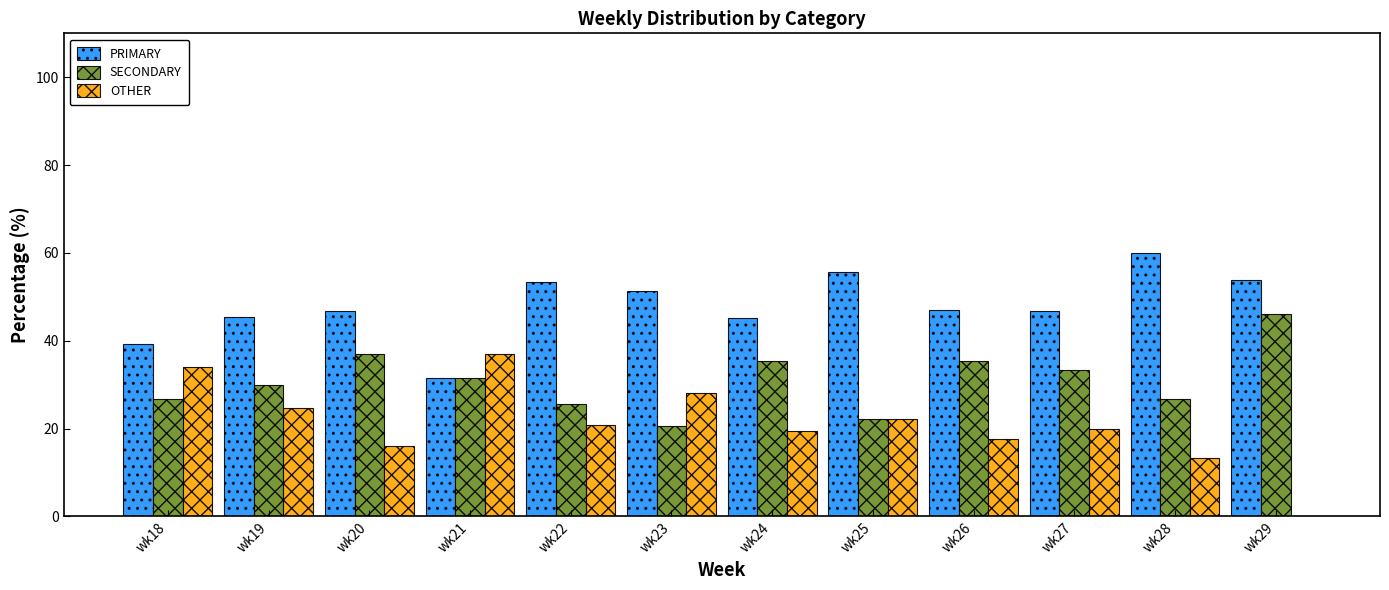

Is it true that SECONDARY equals 26.8 at wk18?

True